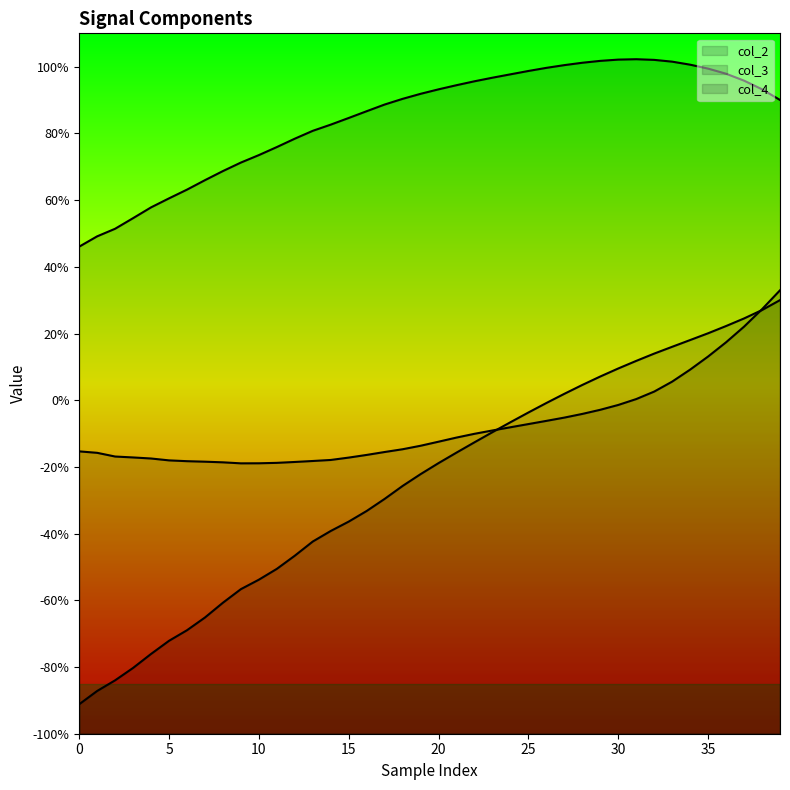

True or false: col_4 has more than 0 interior local peaks.

False